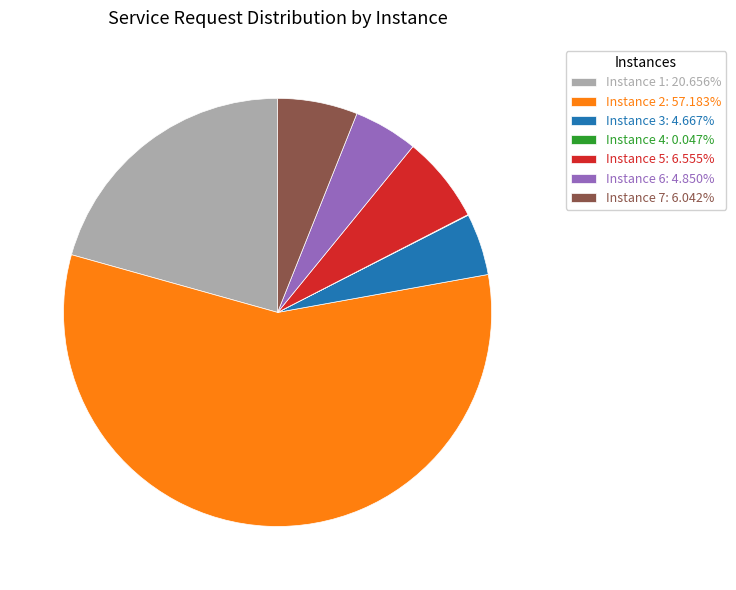

Do Instance 5: 6.555% and Instance 6: 4.850% together represent more than half of the pie?

No